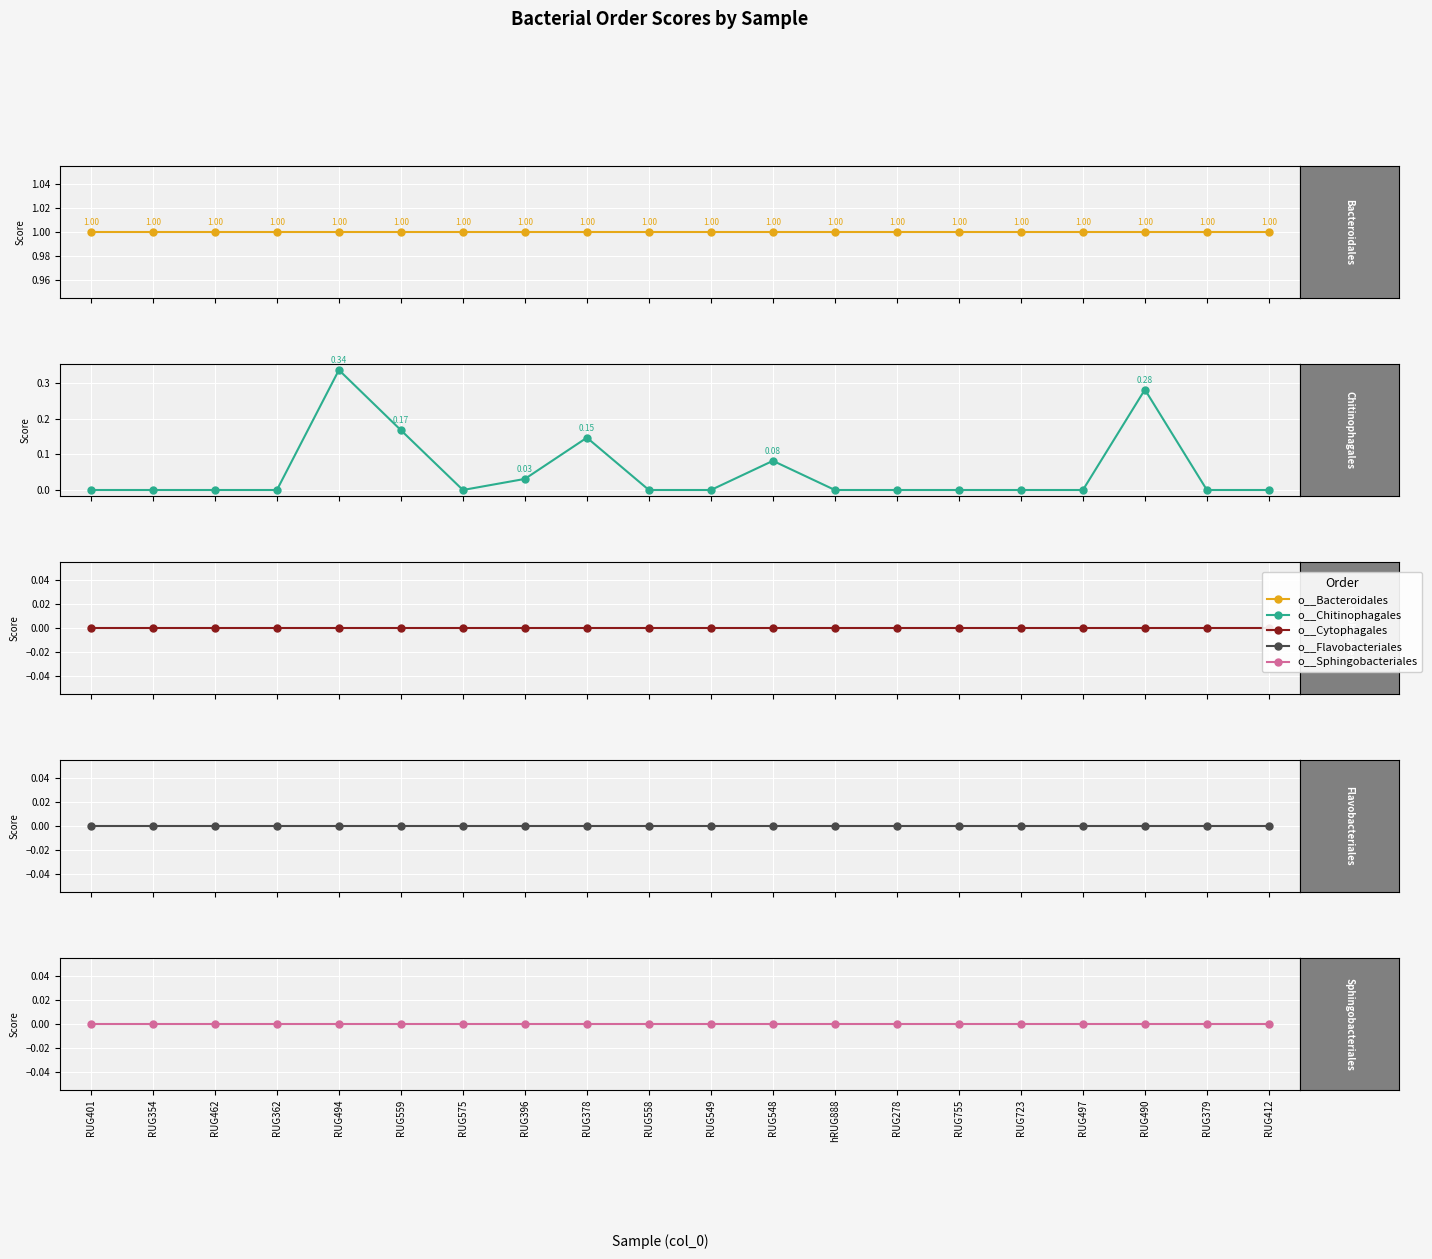

True or false: o__Sphingobacteriales and o__Bacteroidales intersect in this chart.

False